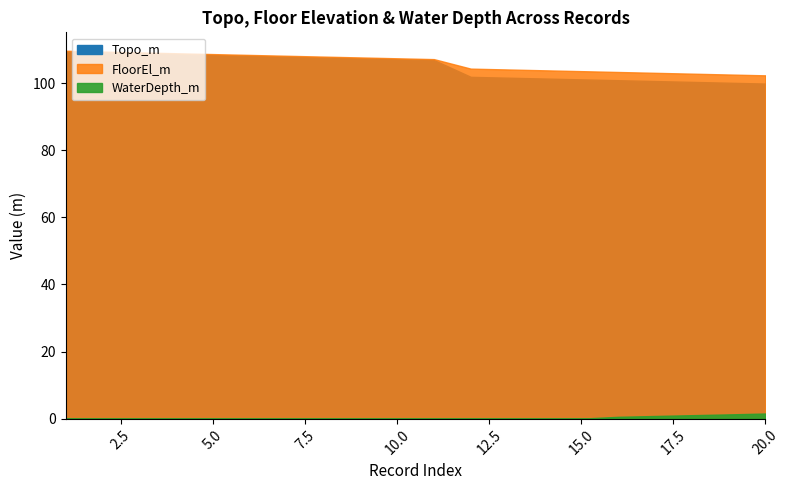

Rank the series at 12 from lowest to highest value.

WaterDepth_m, Topo_m, FloorEl_m